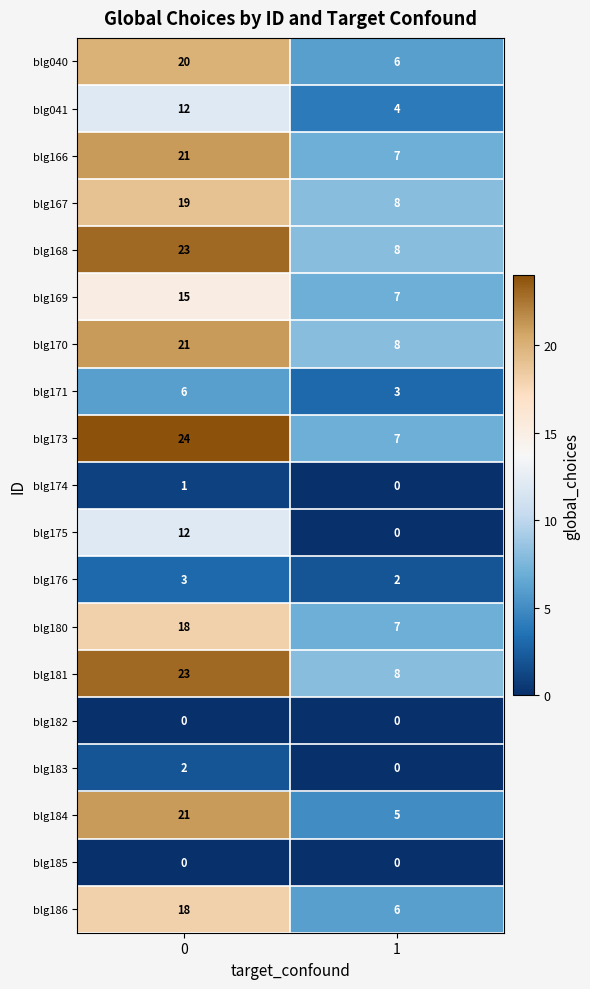

Which series has the largest range (max minus min)?

blg173